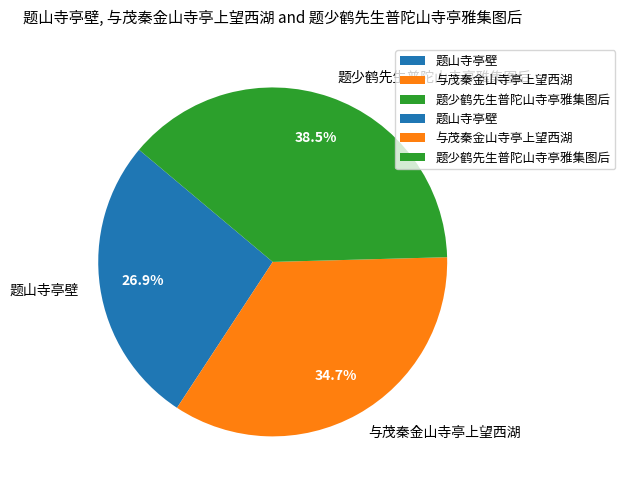

The 与茂秦金山寺亭上望西湖 slice represents 22% of the pie. True or false?

False